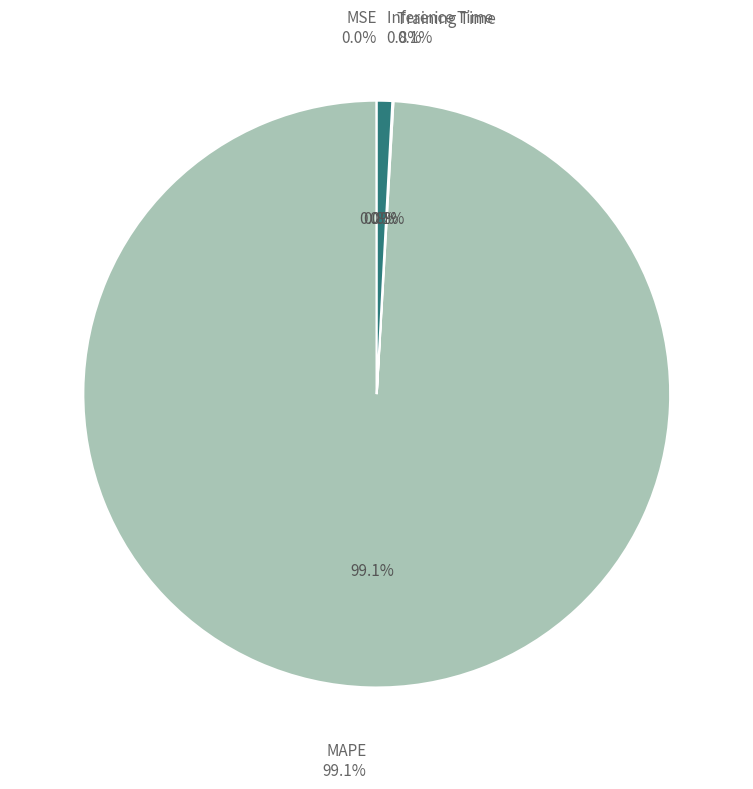

Rank the categories by value from highest to lowest.

MAPE, Inference Time, Training Time, MSE